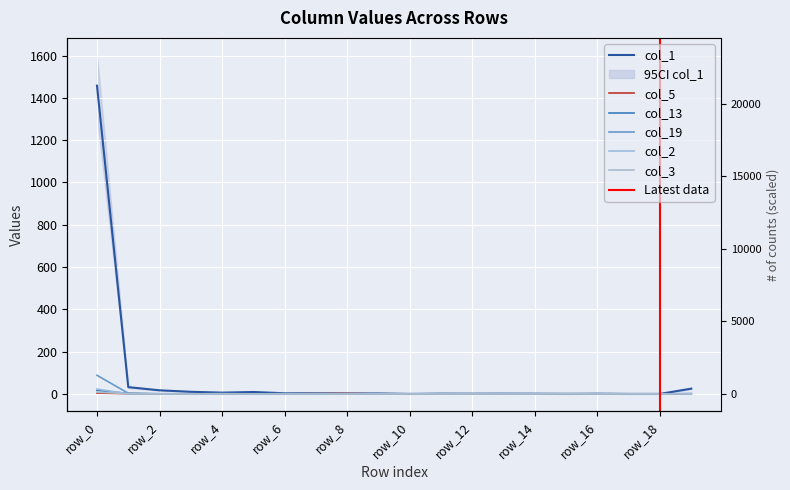

True or false: col_3 has a value of -4 at row_18.

False